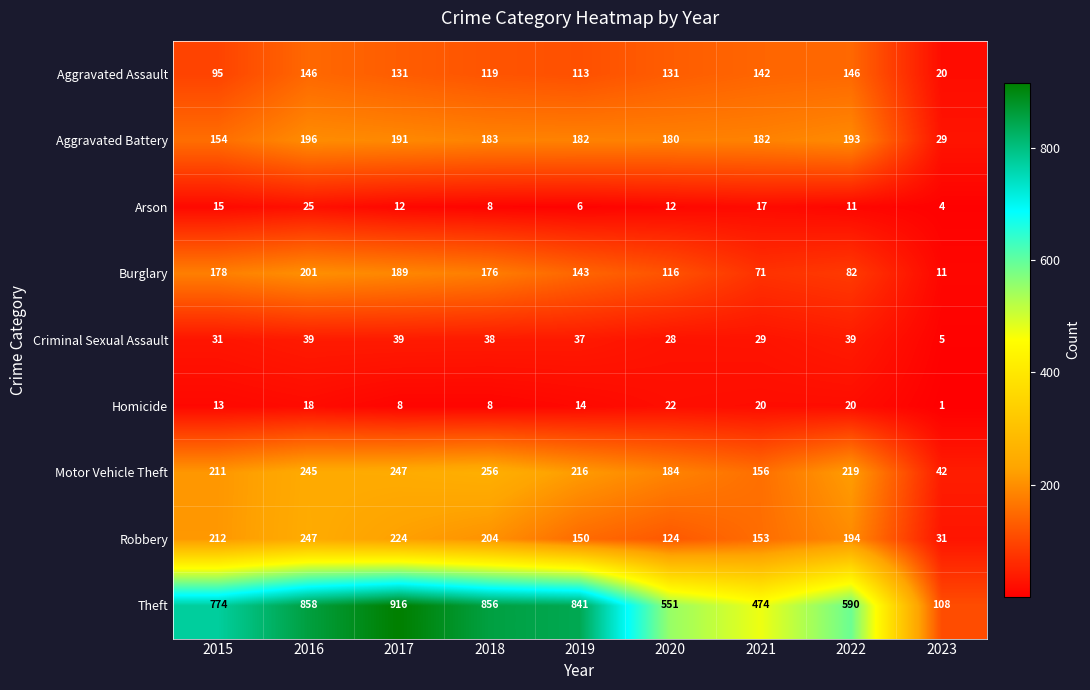

Where does the Aggravated Battery series first go above 182?

2016